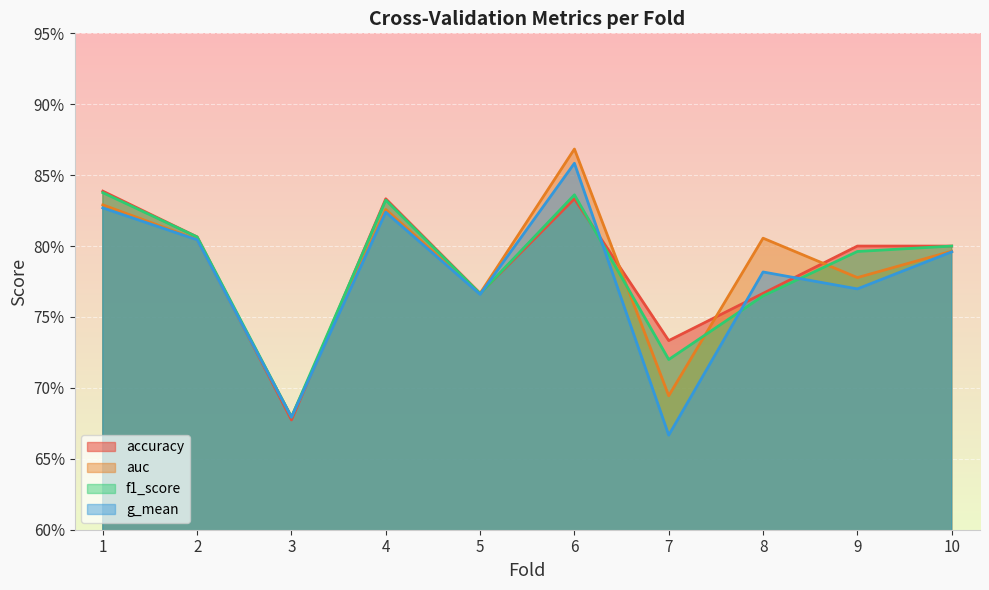

The auc series shows 1.3 at 2. True or false?

False